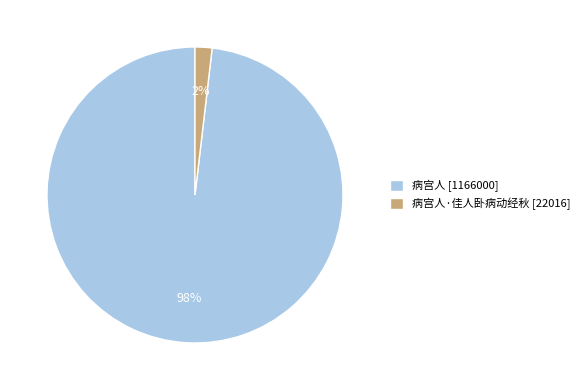

Between 病宫人·佳人卧病动经秋 [22016] and 病宫人 [1166000], which is larger?

病宫人 [1166000]